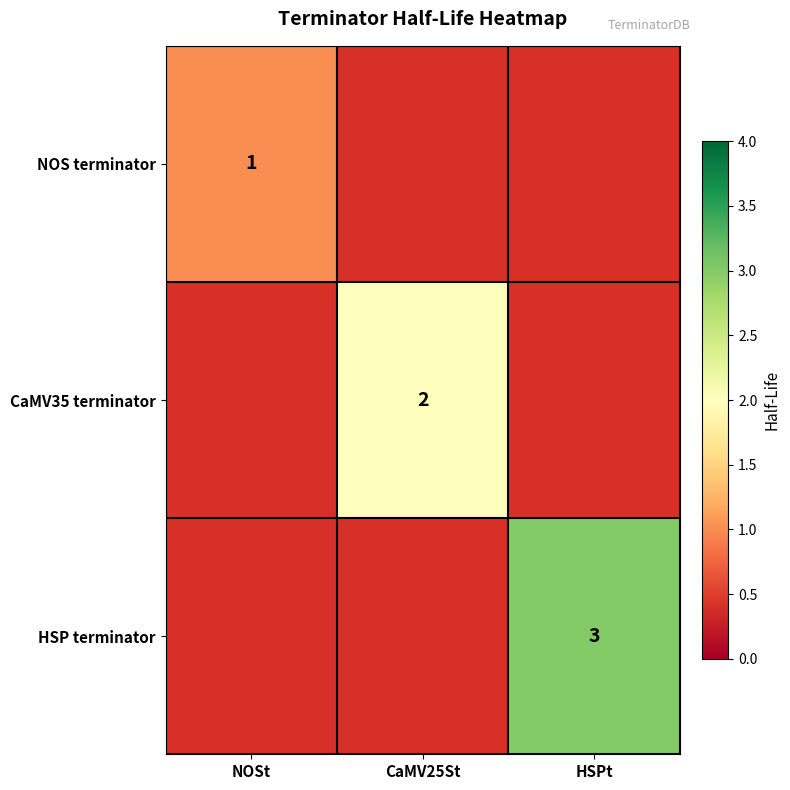

How many categories are shown in the chart?

3